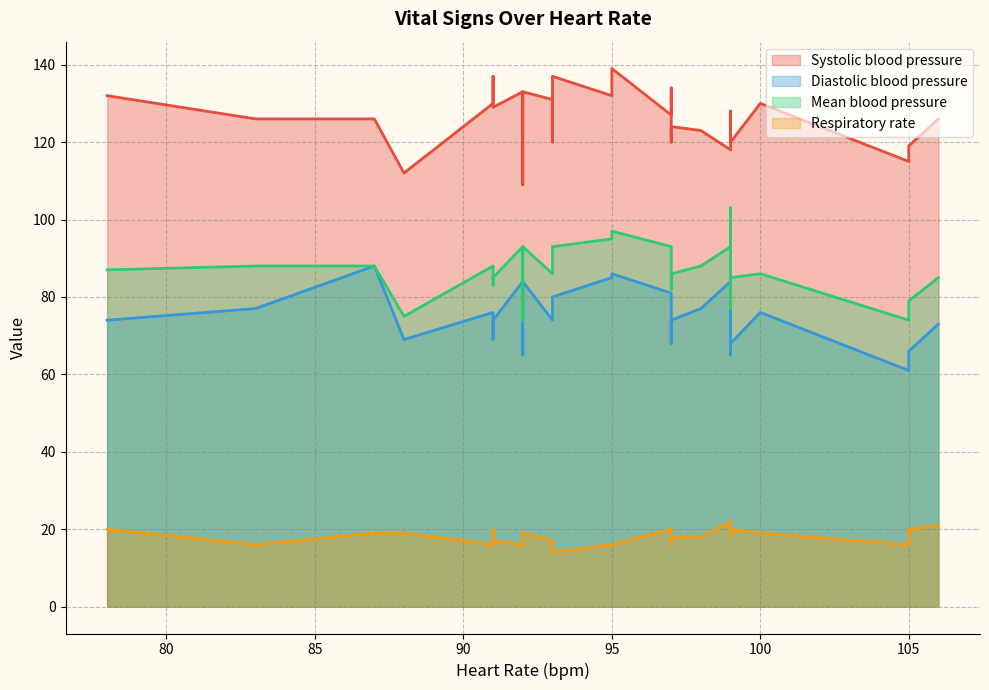

What are all the series names shown in the legend?

Systolic blood pressure, Diastolic blood pressure, Mean blood pressure, Respiratory rate